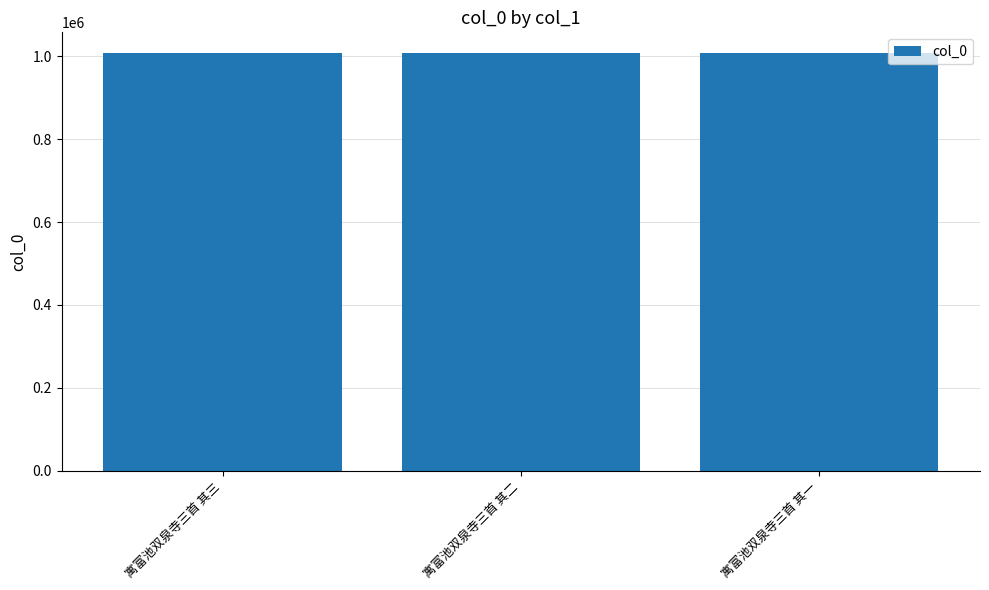

What is the minimum value shown in the chart?

1007372